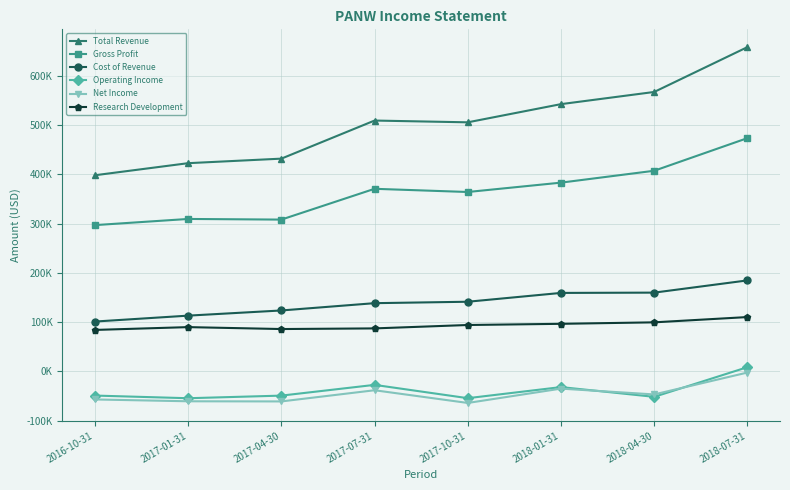

Reading left to right, extract all data points from this chart.

Total Revenue: 2016-10-31=398100	2017-01-31=422600	2017-04-30=431800	2017-07-31=509100	2017-10-31=505500	2018-01-31=542400	2018-04-30=567100	2018-07-31=658100
Gross Profit: 2016-10-31=296900	2017-01-31=309400	2017-04-30=308100	2017-07-31=370600	2017-10-31=364100	2018-01-31=383100	2018-04-30=407200	2018-07-31=473400
Cost of Revenue: 2016-10-31=101200	2017-01-31=113200	2017-04-30=123700	2017-07-31=138500	2017-10-31=141400	2018-01-31=159300	2018-04-30=159900	2018-07-31=184700
Operating Income: 2016-10-31=-49000	2017-01-31=-54400	2017-04-30=-49100	2017-07-31=-27300	2017-10-31=-54300	2018-01-31=-31800	2018-04-30=-51600	2018-07-31=8600
Net Income: 2016-10-31=-56900	2017-01-31=-60600	2017-04-30=-60900	2017-07-31=-38200	2017-10-31=-64000	2018-01-31=-34900	2018-04-30=-46700	2018-07-31=-2300
Research Development: 2016-10-31=84200	2017-01-31=89900	2017-04-30=86000	2017-07-31=87300	2017-10-31=94200	2018-01-31=96600	2018-04-30=99600	2018-07-31=110300